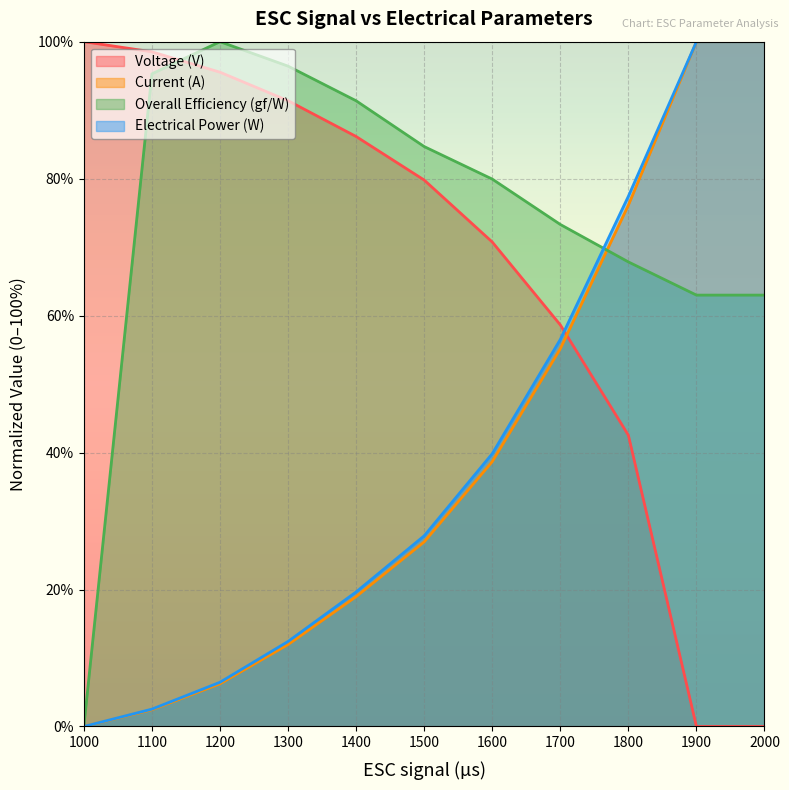

Reading left to right, transcribe all the data shown in this chart.

Voltage (V): 1000=100.0	1100=98.5	1200=95.5	1300=91.4	1400=86.2	1500=79.8	1600=70.7	1700=58.6	1800=42.5	1900=0.0	2000=0.0
Current (A): 1000=0.0	1100=2.4	1200=6.2	1300=12.0	1400=19.0	1500=27.0	1600=38.7	1700=55.2	1800=76.1	1900=100.0	2000=100.0
Overall Efficiency (gf/W): 1000=0.0	1100=95.3	1200=100.0	1300=96.4	1400=91.4	1500=84.7	1600=79.9	1700=73.3	1800=67.8	1900=63.0	2000=63.0
Electrical Power (W): 1000=0.0	1100=2.5	1200=6.5	1300=12.4	1400=19.6	1500=27.8	1600=39.8	1700=56.5	1800=77.4	1900=100.0	2000=100.0